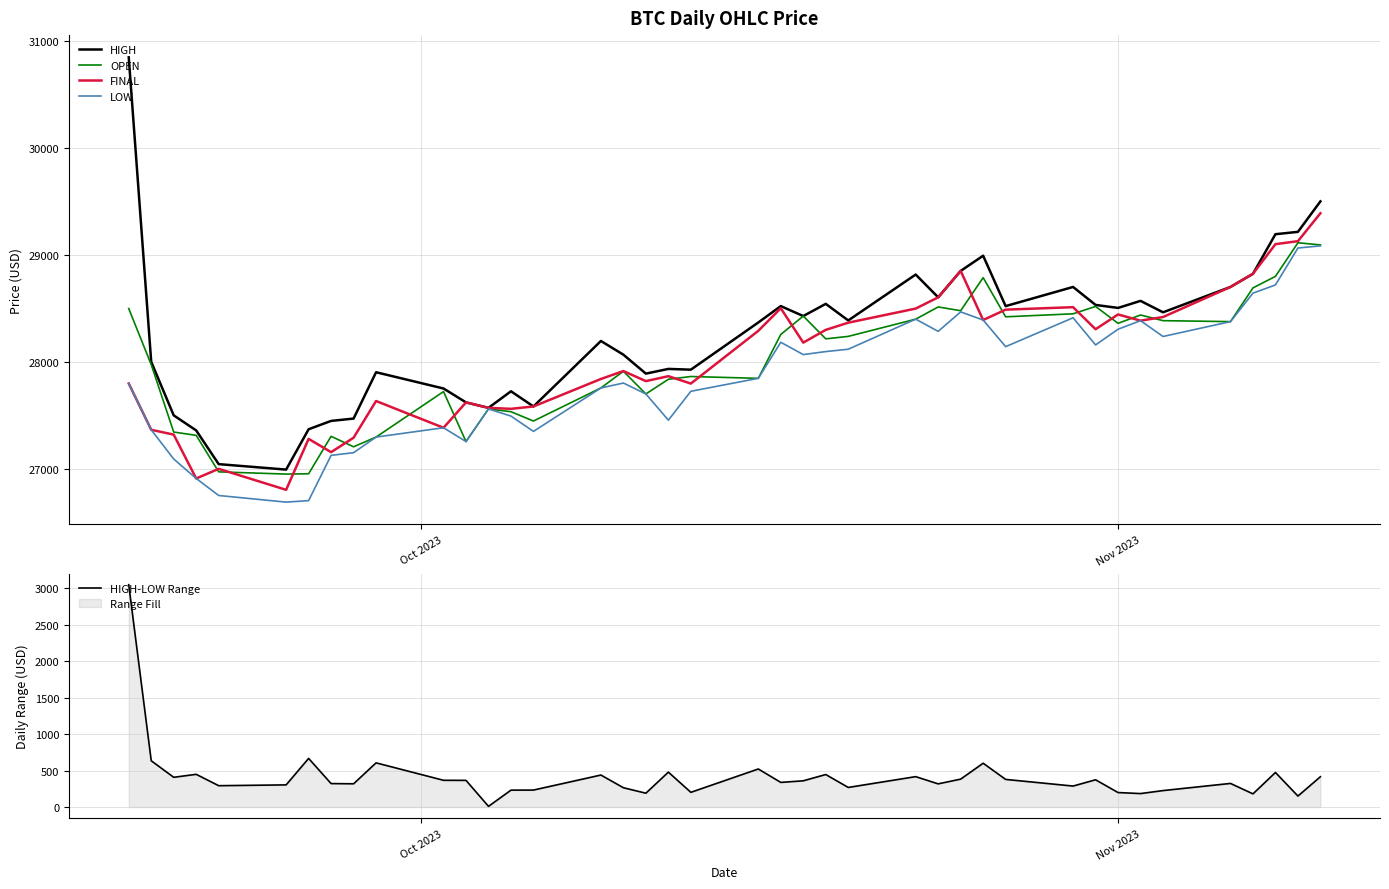

What is the maximum value for HIGH-LOW Range?

3048